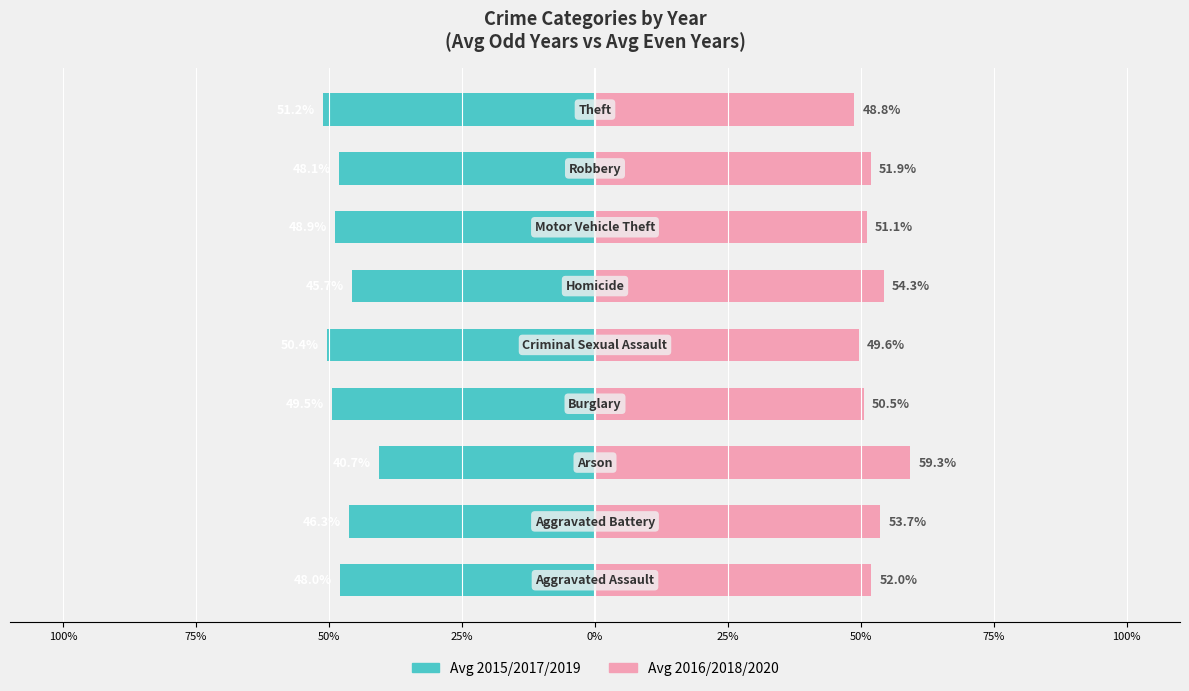

At how many categories does at least one series exceed -34?

9